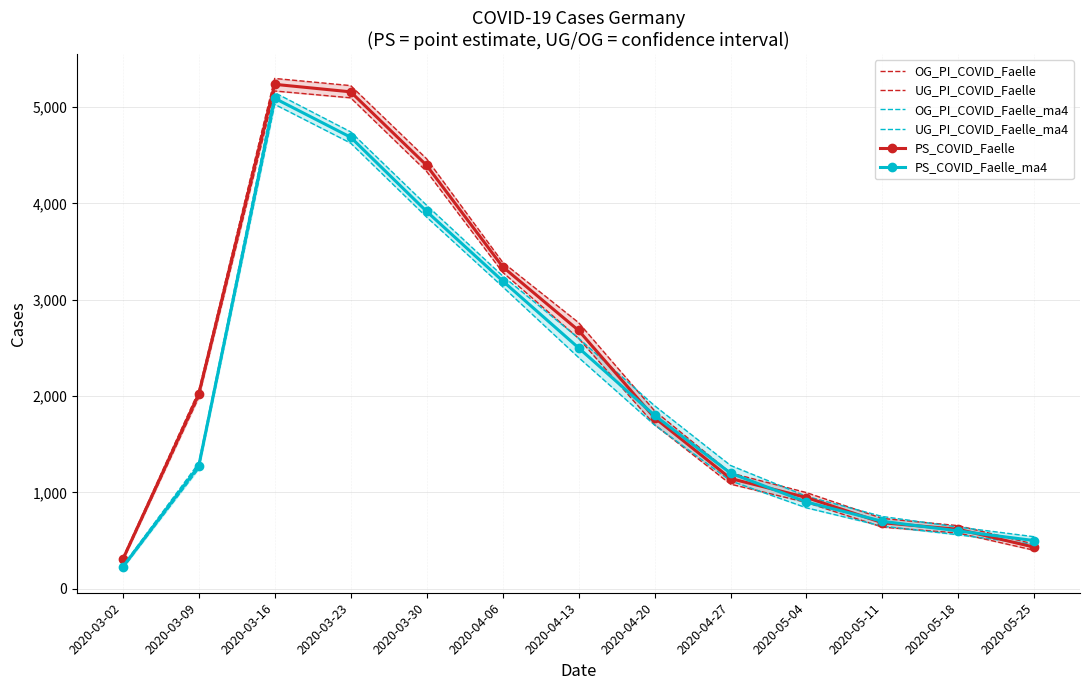

What is the approximate value of UG_PI_COVID_Faelle at 2020-03-09?

1985